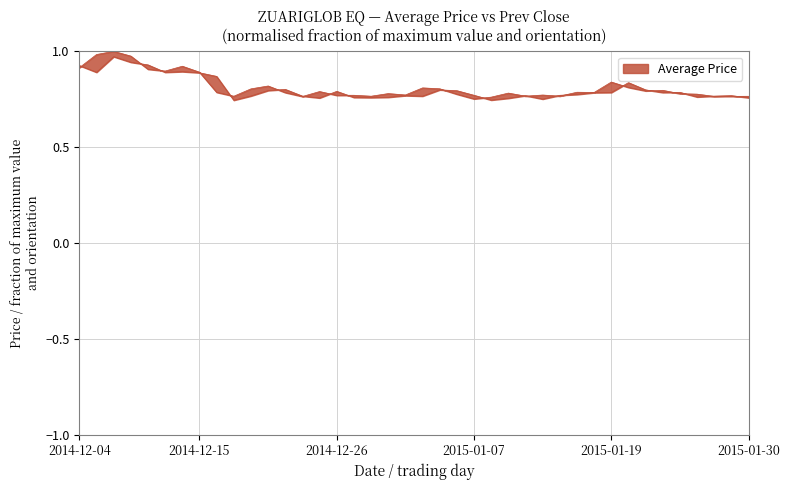

How many lines are shown in the chart?

2